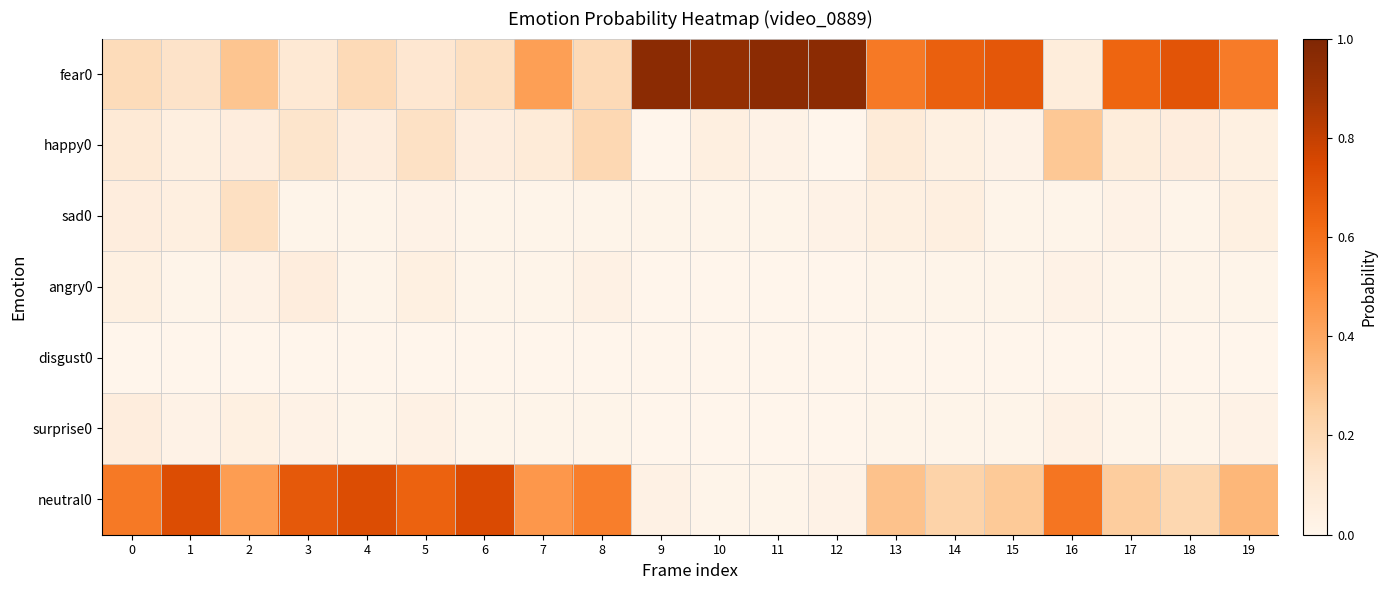

What is the total value across all series at 12?

1.0